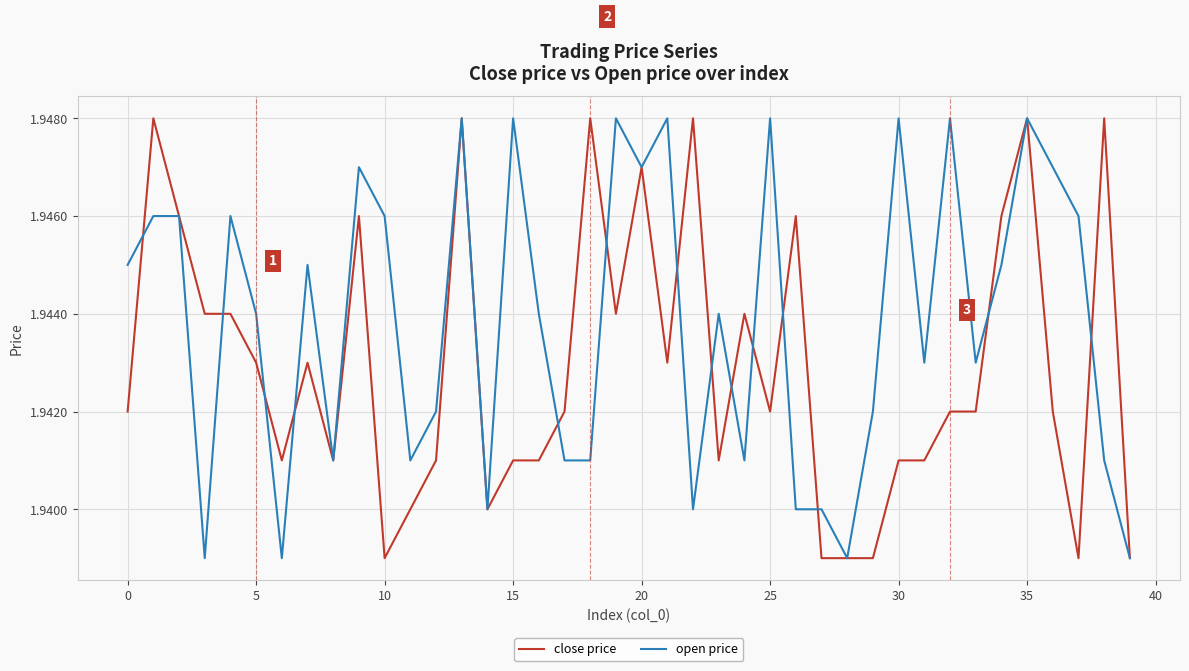

List the series in order of their overall mean, lowest first.

close price, open price